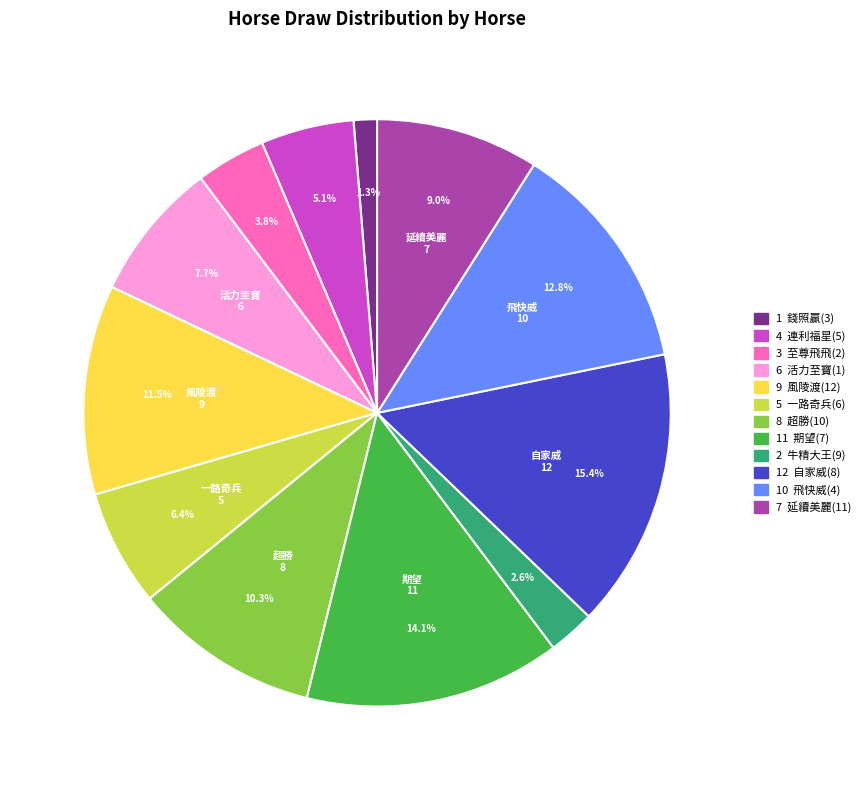

Is there any slice that represents more than half of the pie?

No